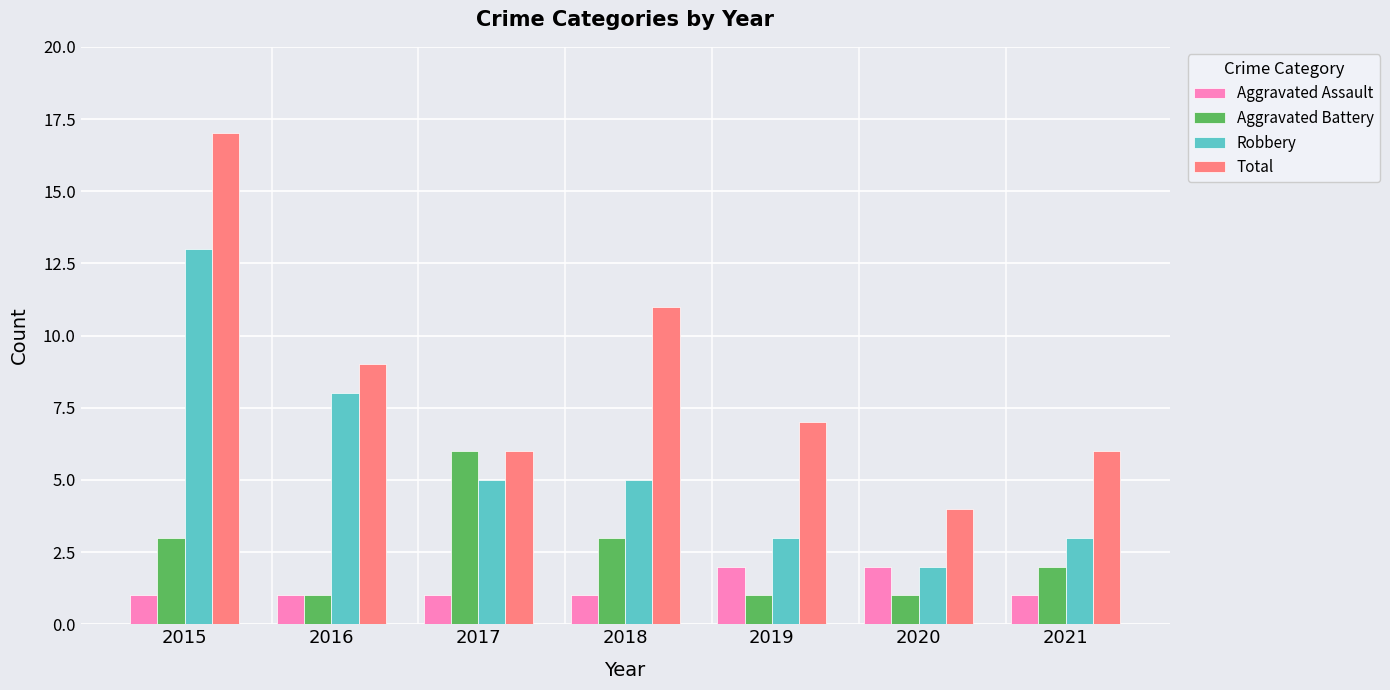

What is the difference between the second highest and minimum values in the Robbery series?

6